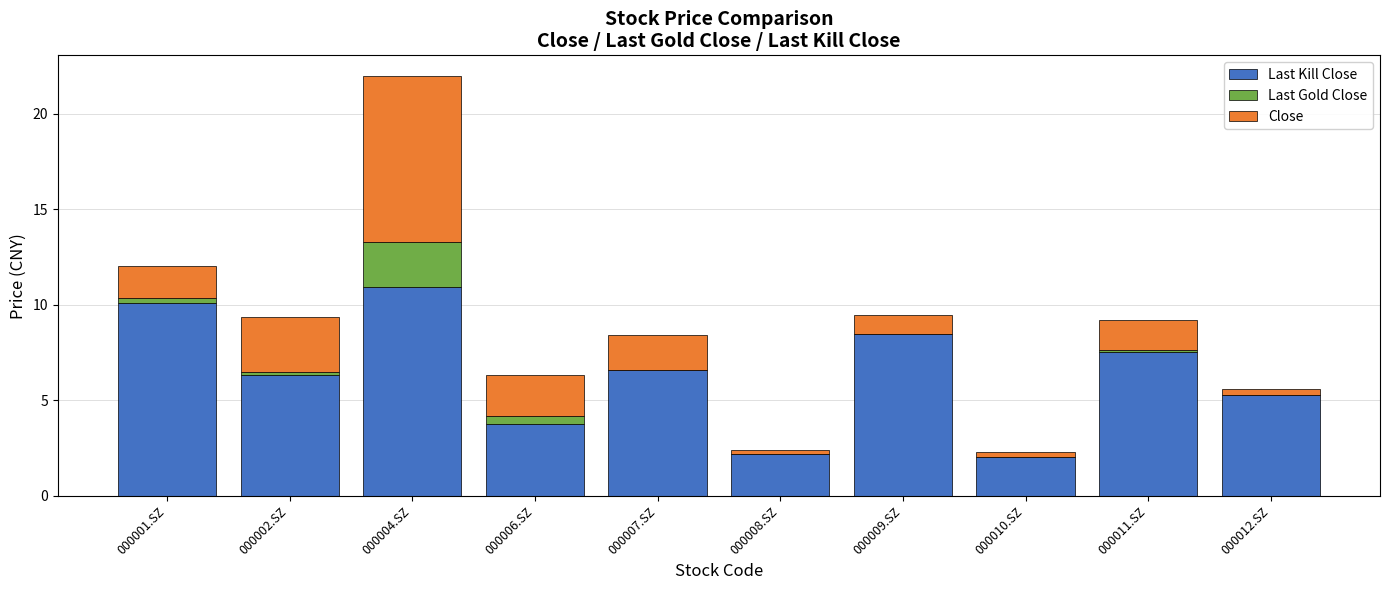

At which category is the sum across all series the highest?

000004.SZ